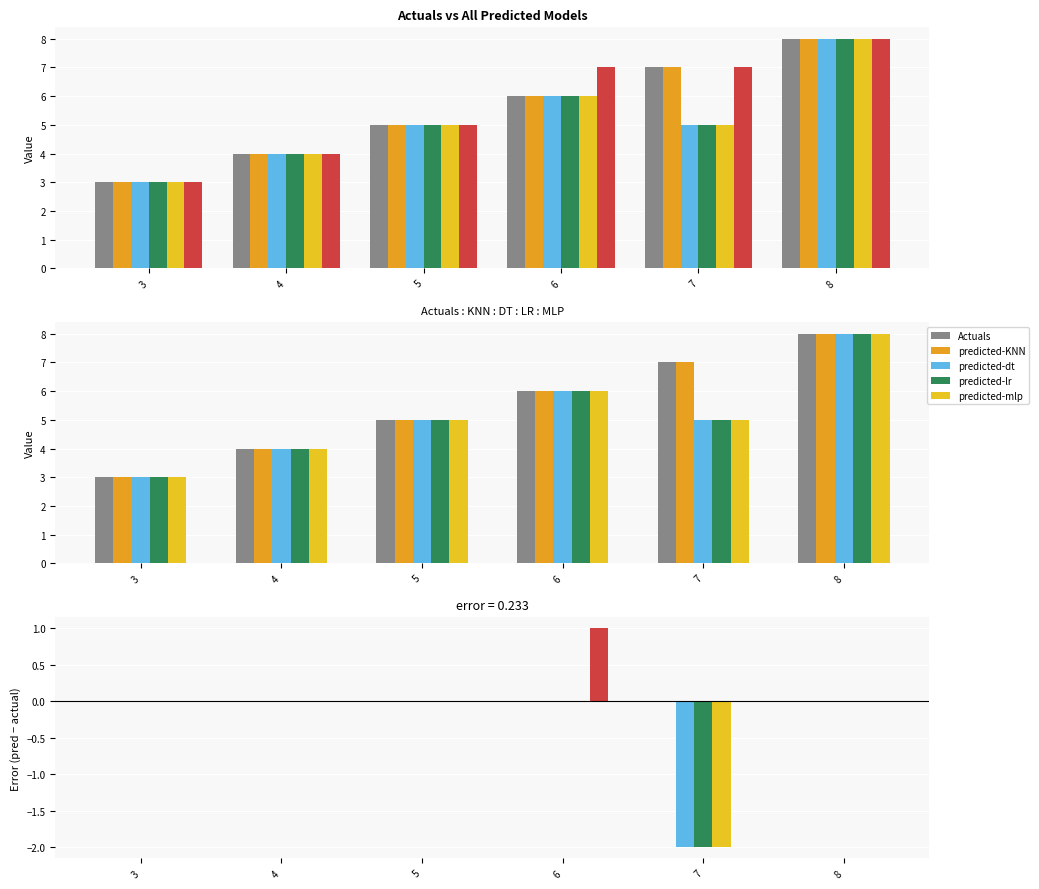

What is the average value of the Actuals series?

6